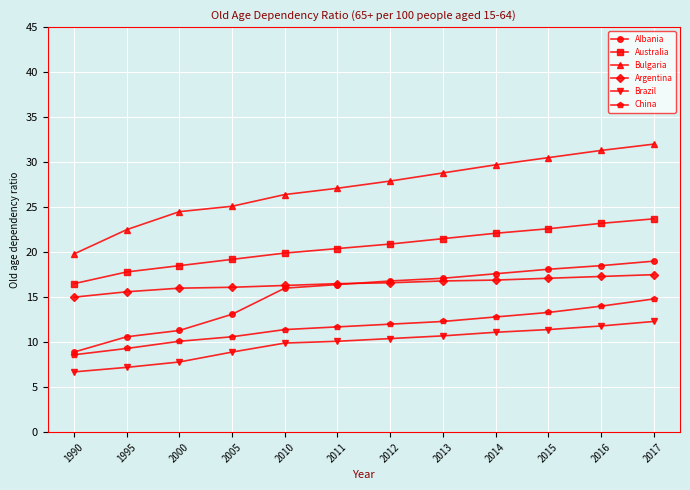

True or false: Brazil has a value of 8.9 at 2005.

True